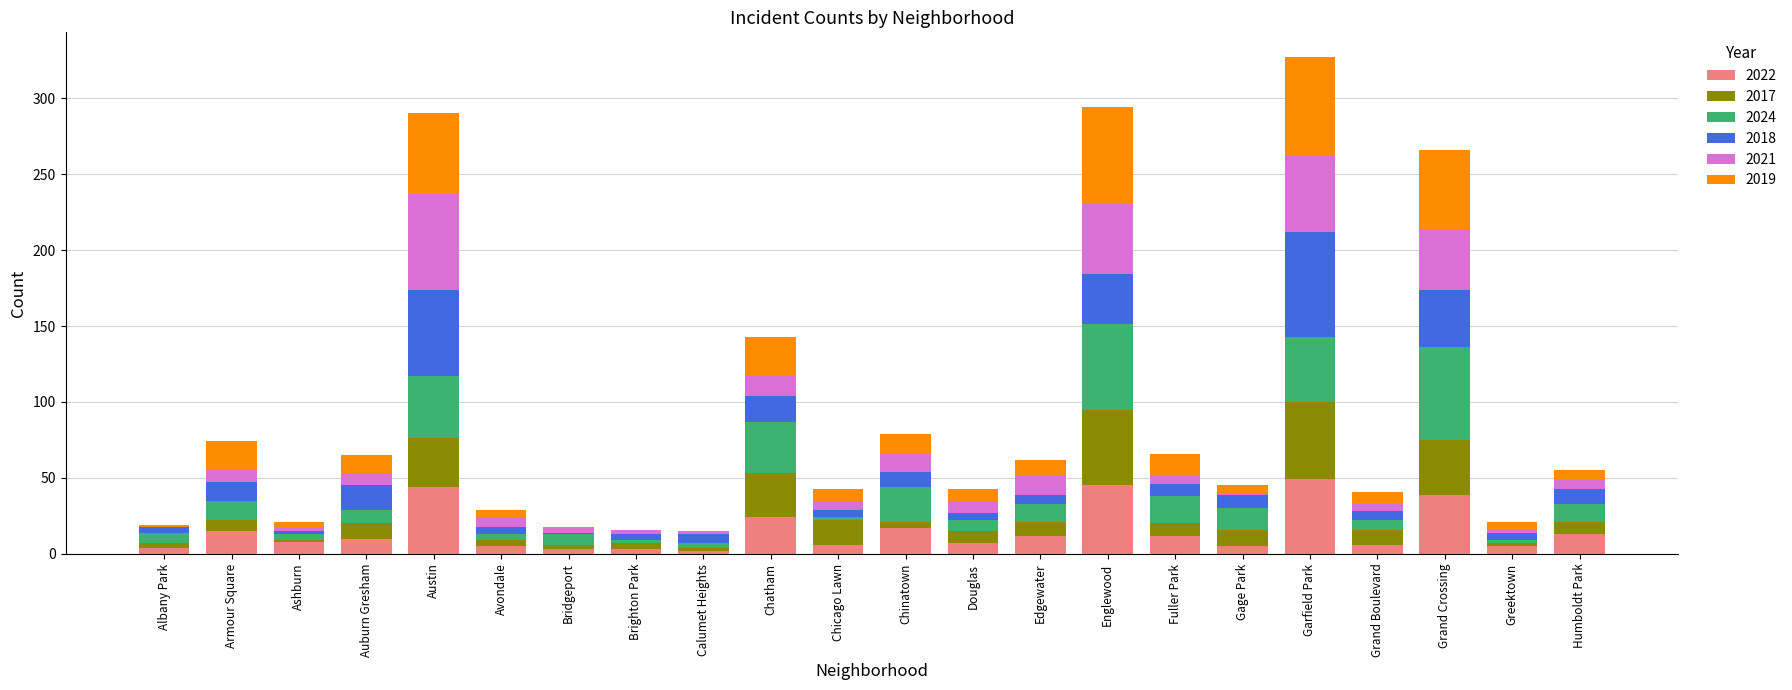

The 2022 series shows 13 at Humboldt Park. True or false?

True